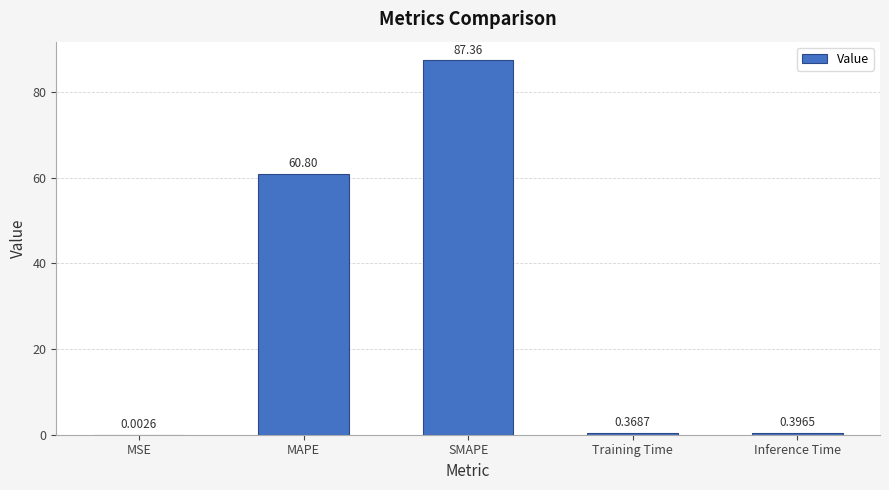

Between Inference Time and Training Time, which is larger?

Inference Time